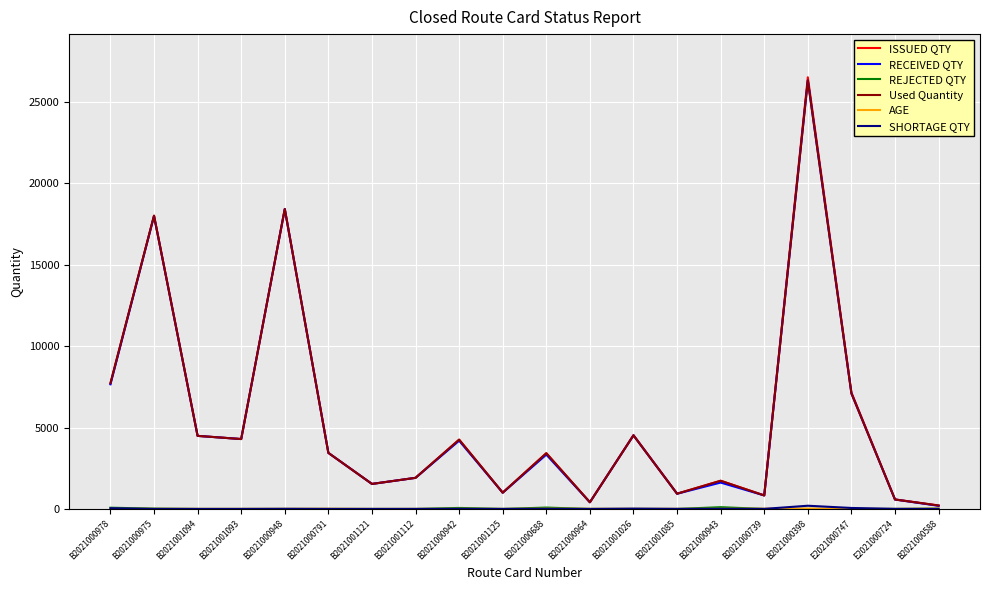

Between B2021000975 and B2021000942, which series saw the biggest shift?

RECEIVED QTY